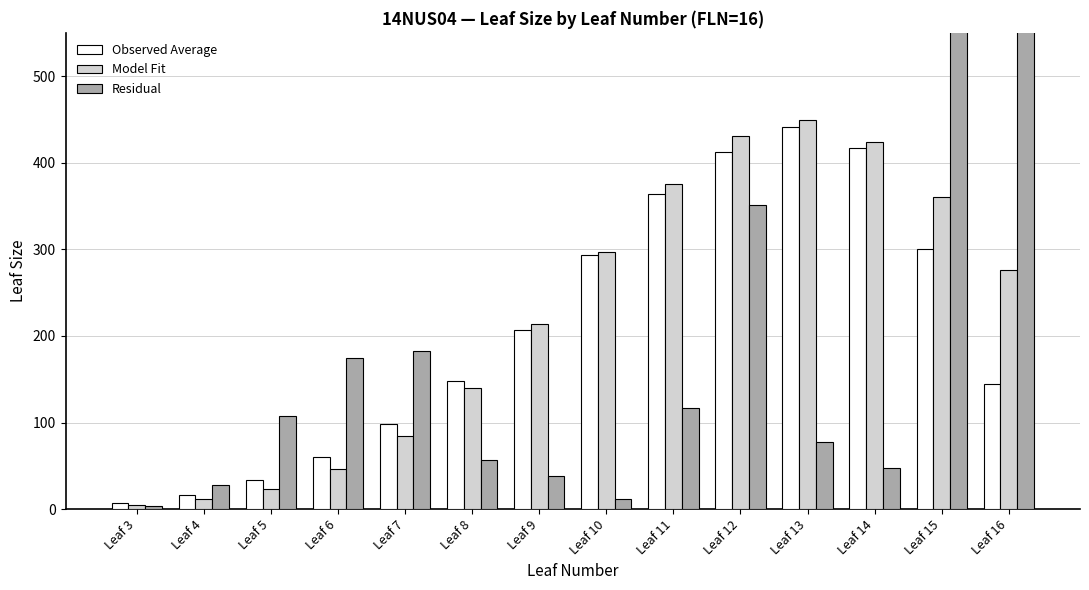

Reading right to left, extract all data points from this chart.

Observed Average: 145.1	300.7	417.2	441.0	412.7	364.3	292.9	207.2	147.9	98.0	60.0	34.2	16.5	6.8
Model Fit: 275.8	360.6	424.1	449.9	431.5	375.1	296.4	213.4	140.4	84.5	46.8	23.8	11.2	4.9
Residual: 17076.0	3588.6	47.3	77.9	350.9	116.3	12.0	38.8	56.3	182.3	174.2	107.8	28.1	3.8